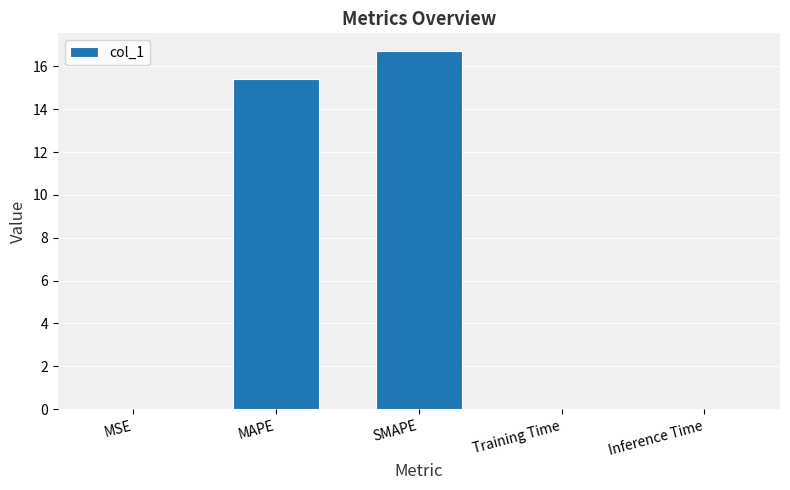

True or false: the data shows 15.4 at MAPE.

True